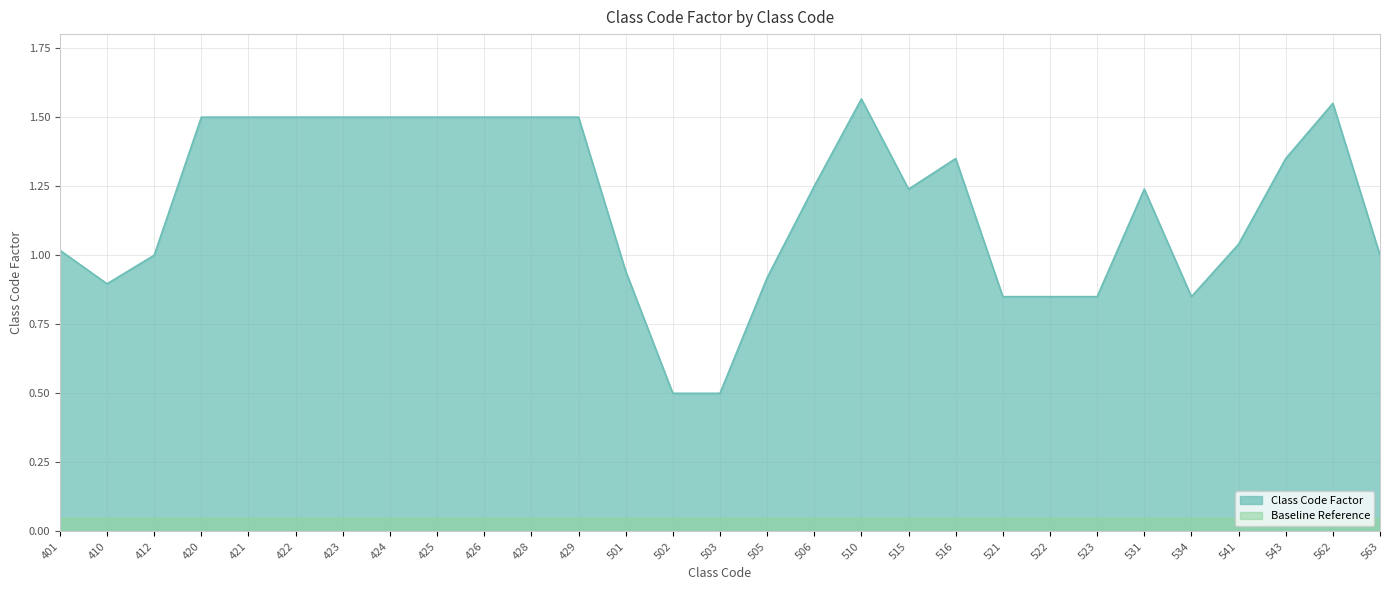

At which category does the data reach its first local valley?

410